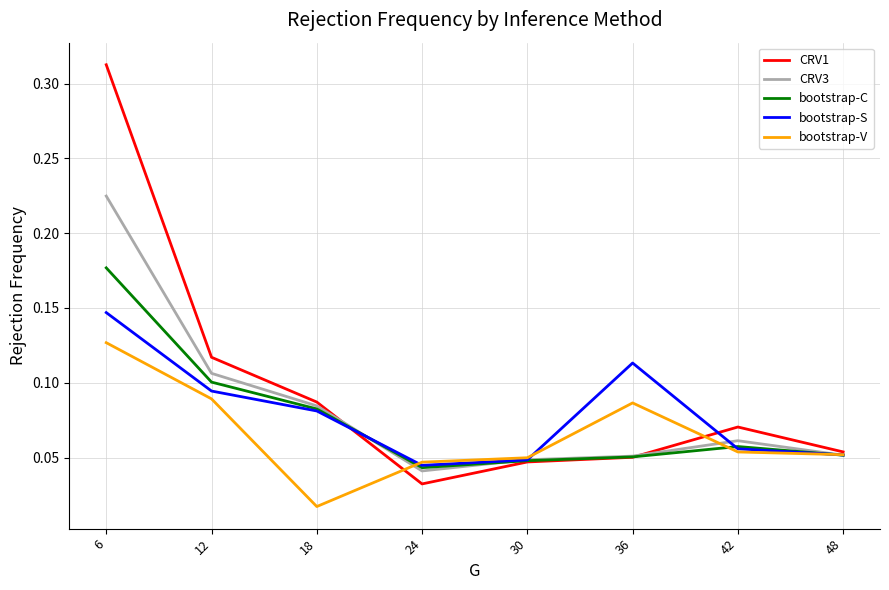

Does the chart display data point markers on the line(s)?

No